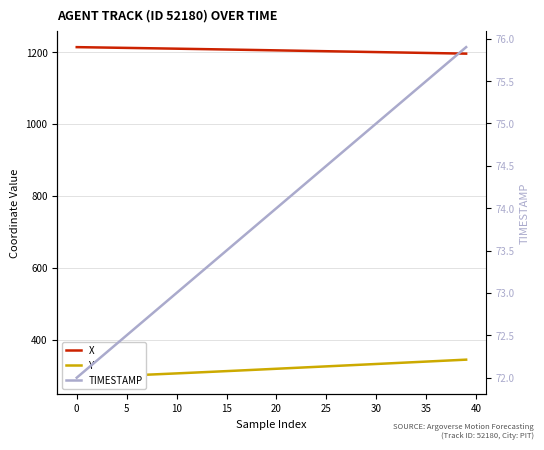

How many lines are shown in the chart?

3